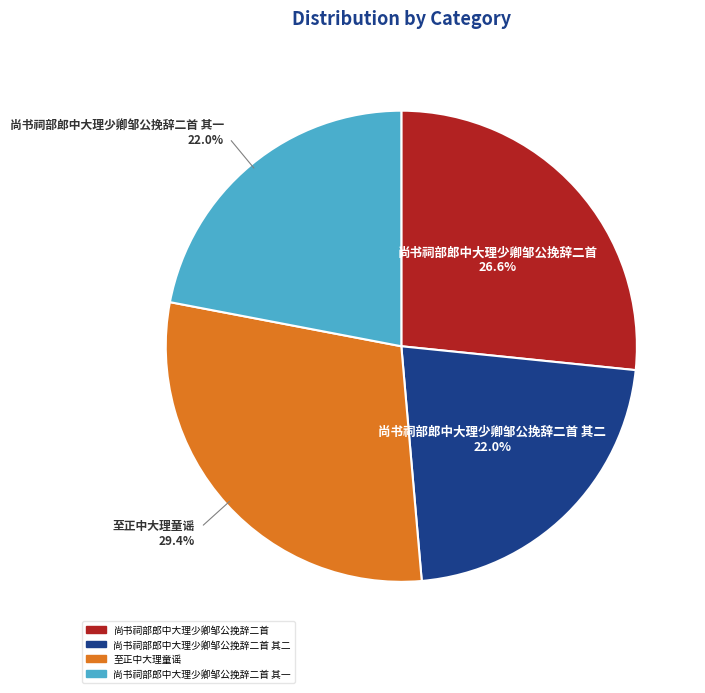

Is there any slice that represents more than half of the pie?

No